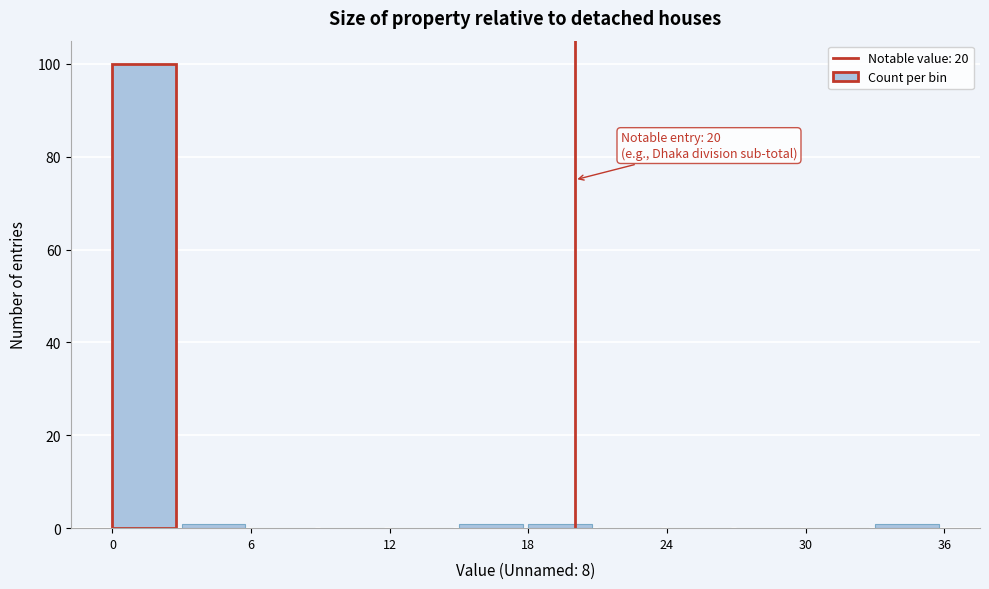

Around what value on the x-axis is the tallest bar? Give the approximate position of its centre, as read against the axis.

1